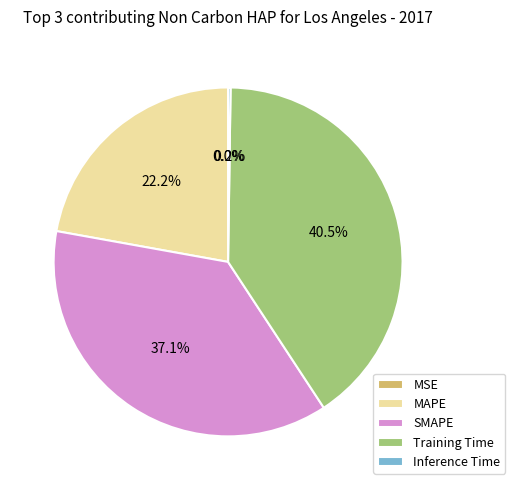

How much of the chart is everything except SMAPE?

62.9%